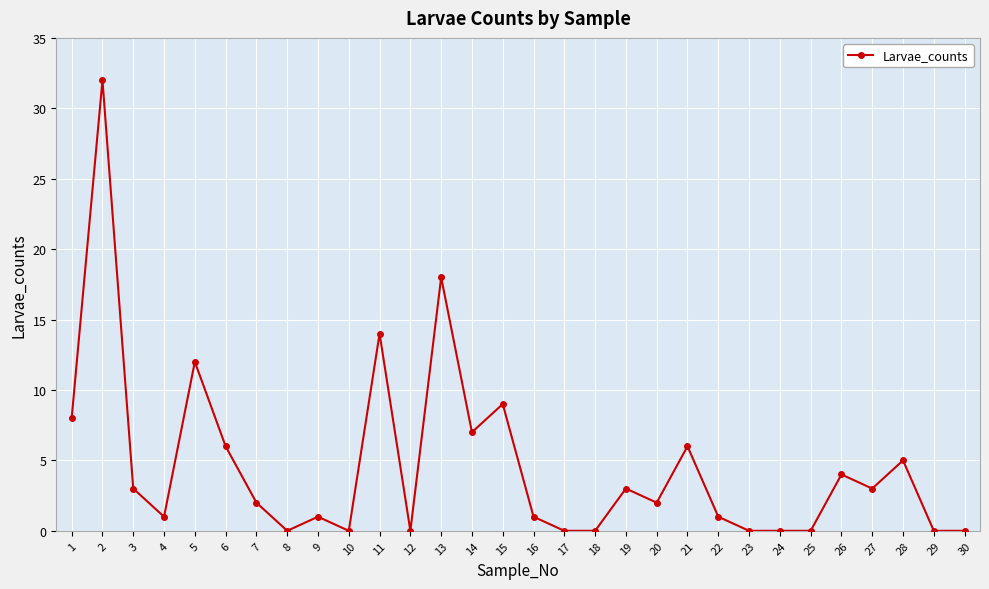

What is the change in value from 25 to 26?

+4